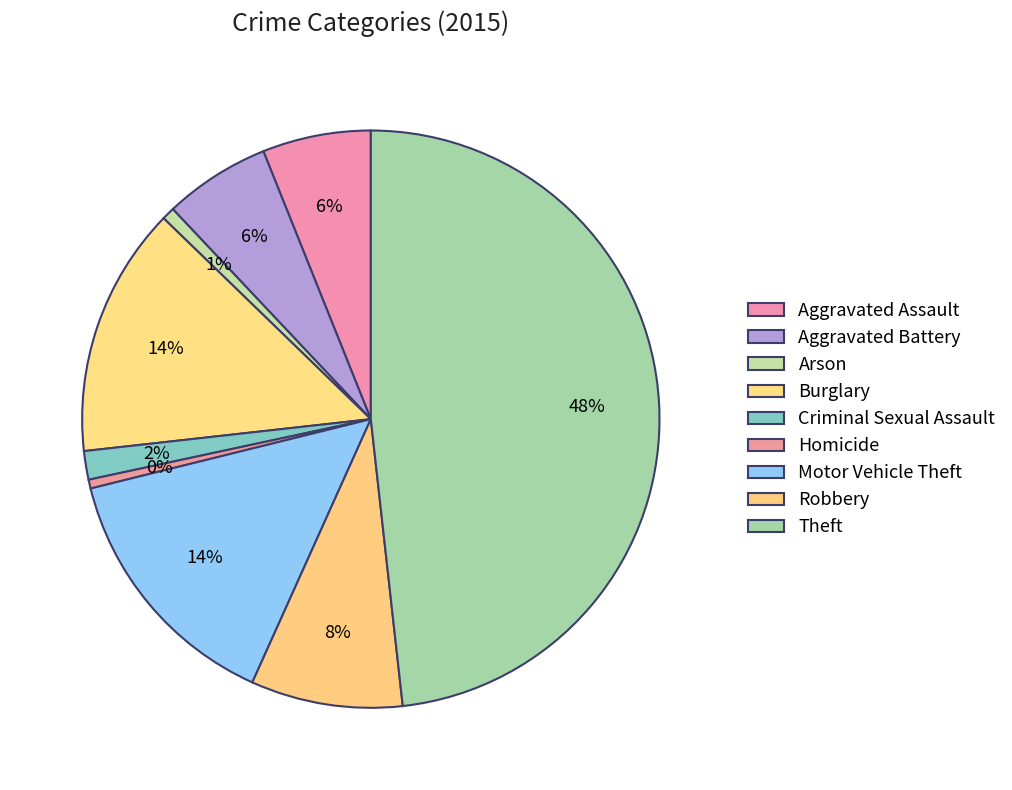

How many slices are in this pie chart?

9